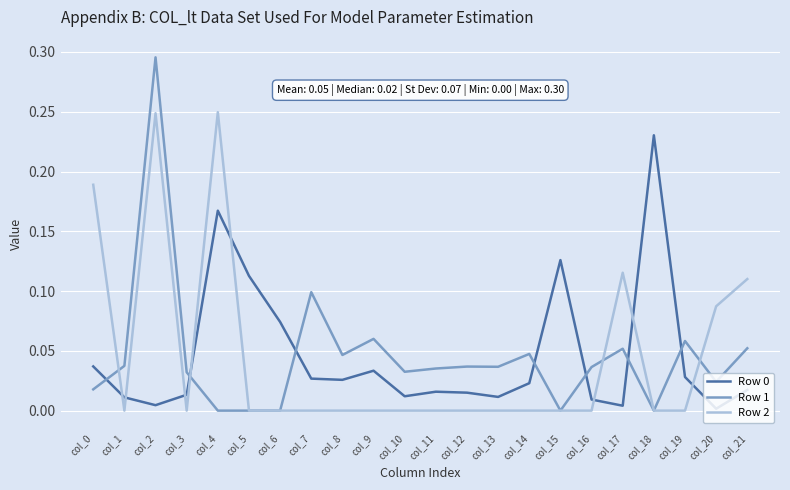

Which category has the highest value across all series?

col_2